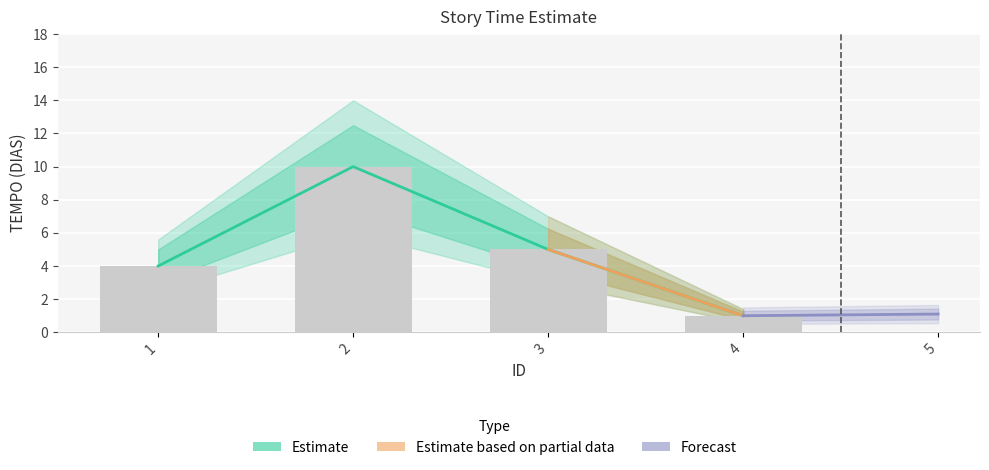

List the labels in order of value, largest first.

2, 3, 1, 4